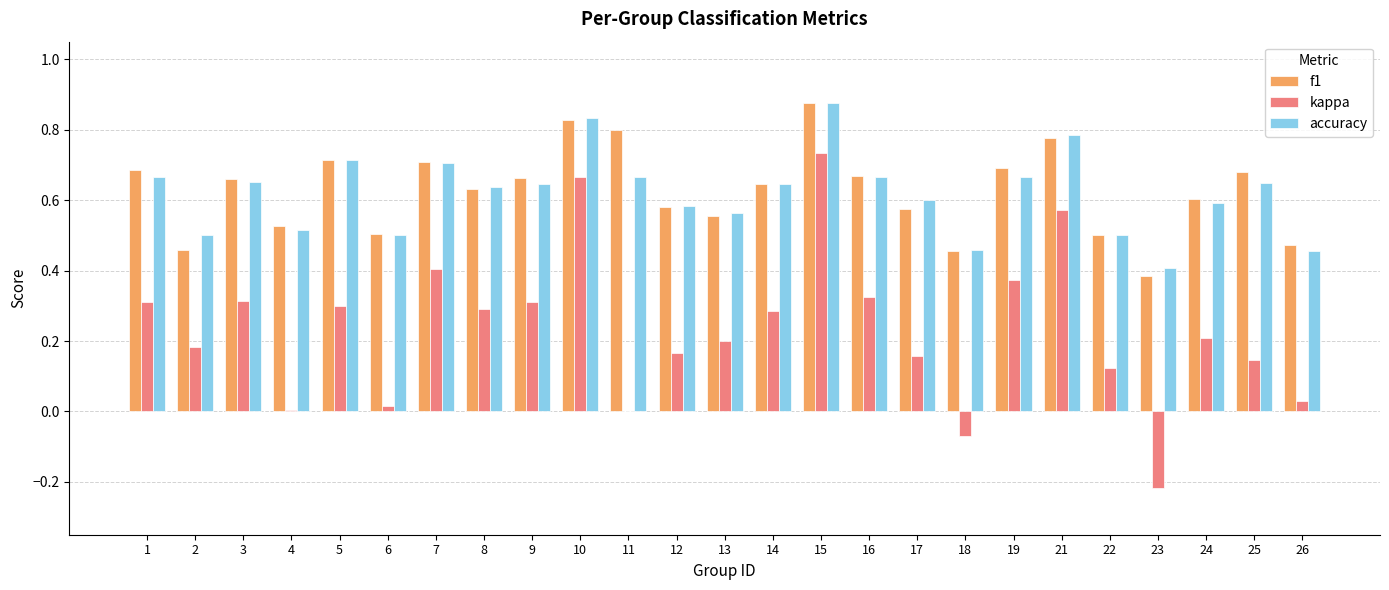

How many groups of bars are there?

25